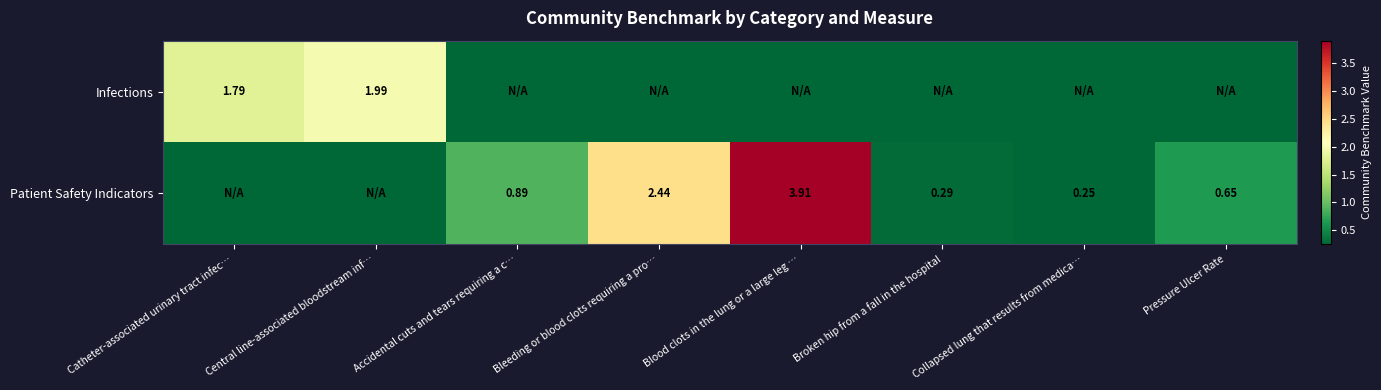

Is the value of Patient Safety Indicators at Accidental cuts and tears requiring a c… greater than the value of Infections at Catheter-associated urinary tract infec…?

No